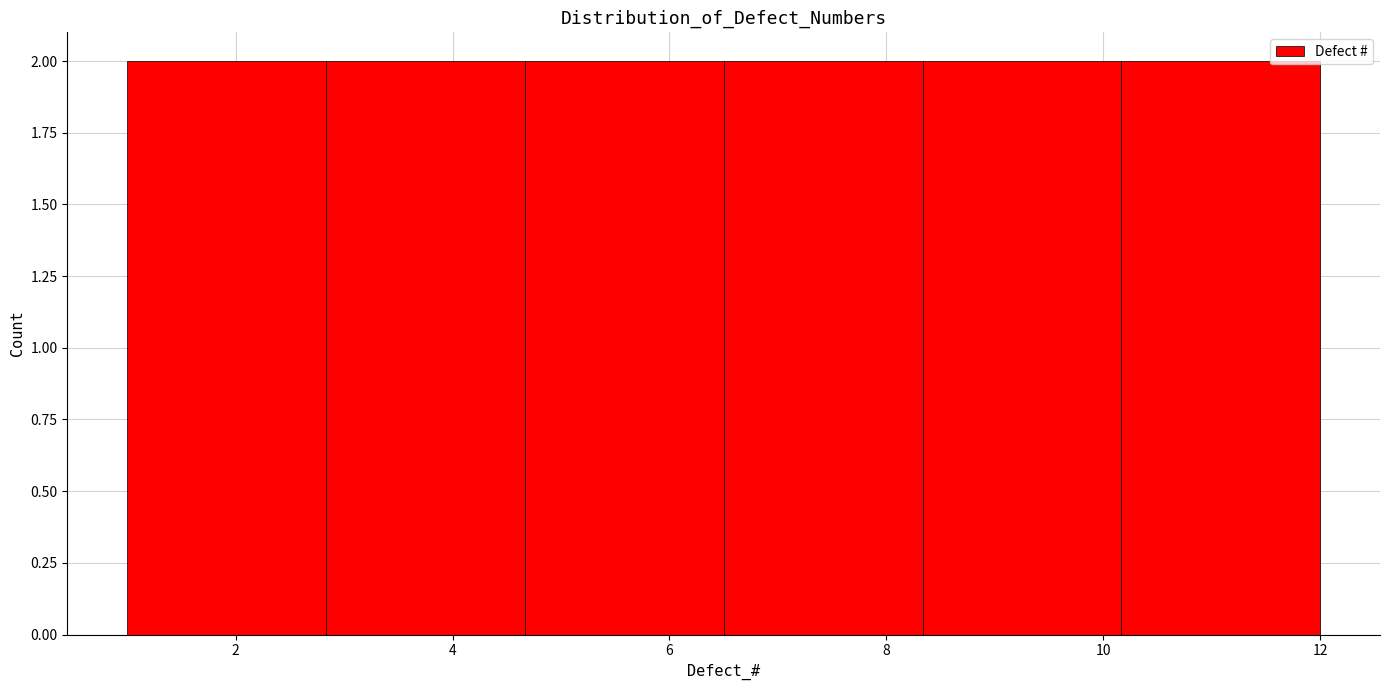

How tall is the bar that spans 4.6 to 6.6 on the x-axis? Neither the bar edges nor the heights are printed on the chart, so give them approximately, as read against the axes.

2